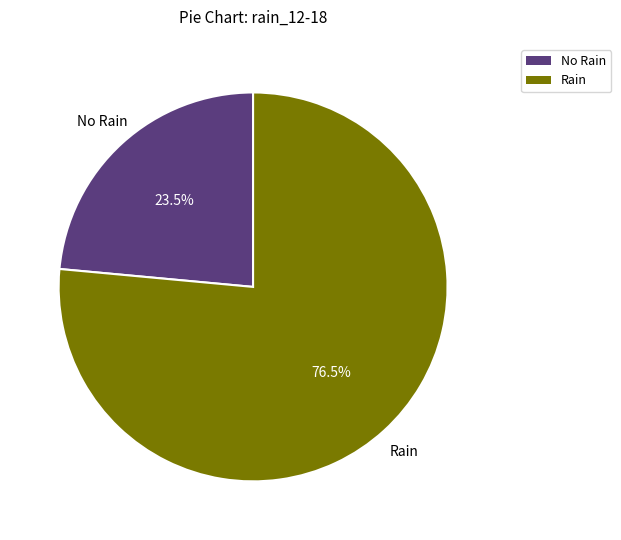

Does any single category account for the majority?

Yes